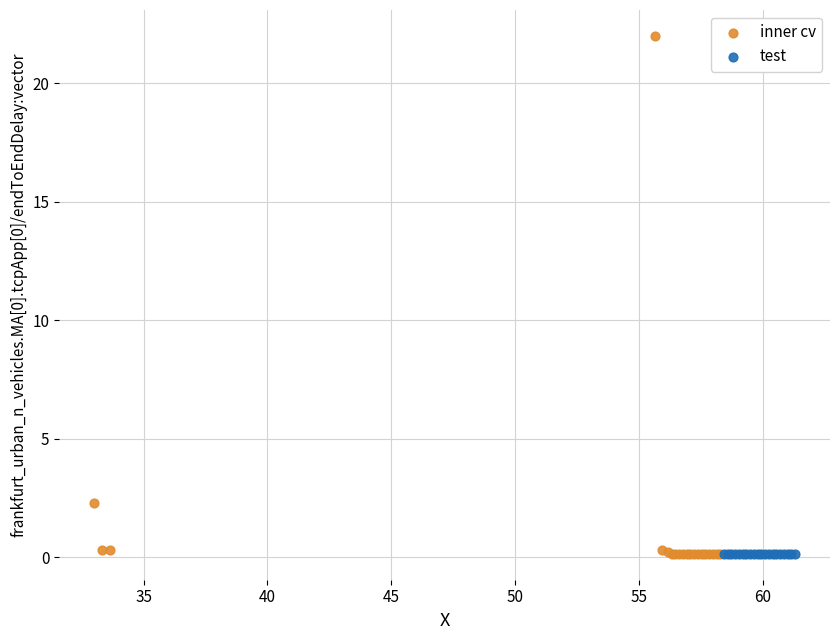

Which series has the widest spread of Y values?

inner cv